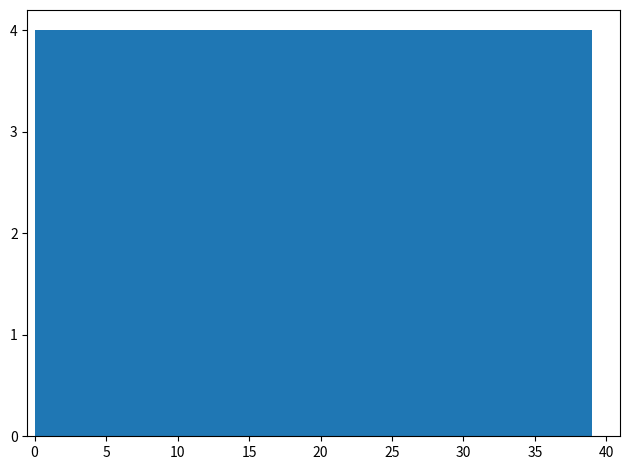

Reading left to right, transcribe this chart: for each bar, give the range it covers on the x-axis and its height. Neither the bar edges nor the heights are printed on the chart, so give them approximately, as read against the axes.

0.0 to 3.9: 4
3.9 to 7.8: 4
7.8 to 11.7: 4
11.7 to 15.6: 4
15.6 to 19.5: 4
19.5 to 23.4: 4
23.4 to 27.3: 4
27.3 to 31.2: 4
31.2 to 35.1: 4
35.1 to 39.0: 4